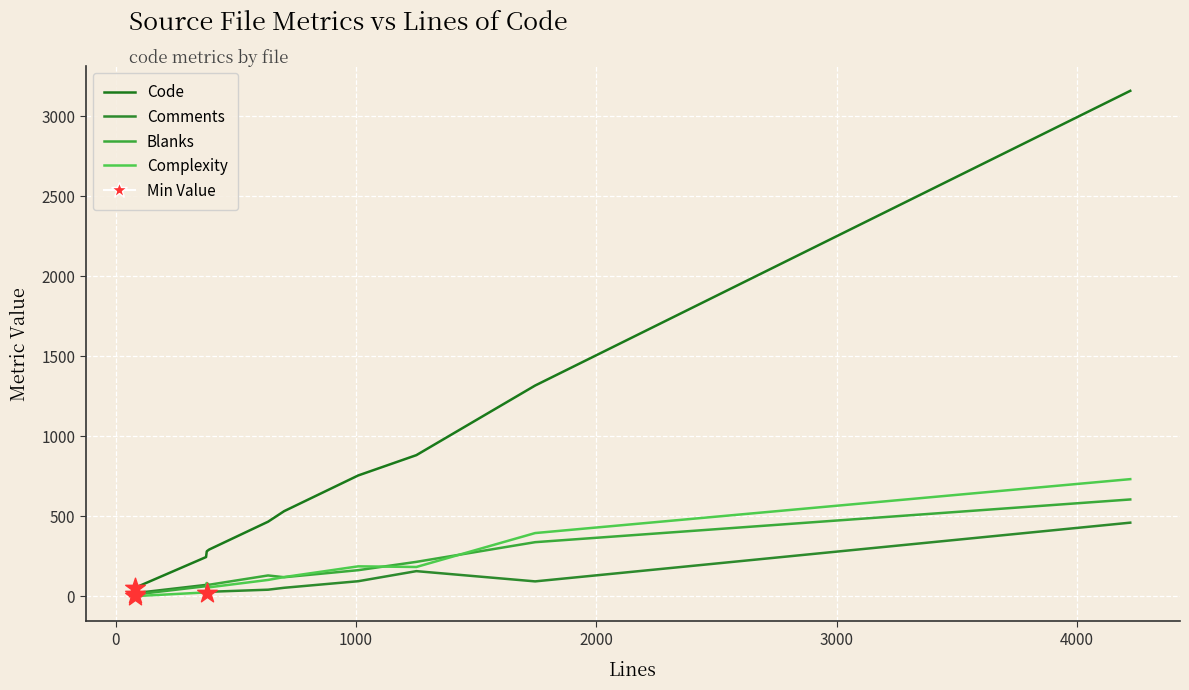

Does the chart have visible grid lines?

Yes